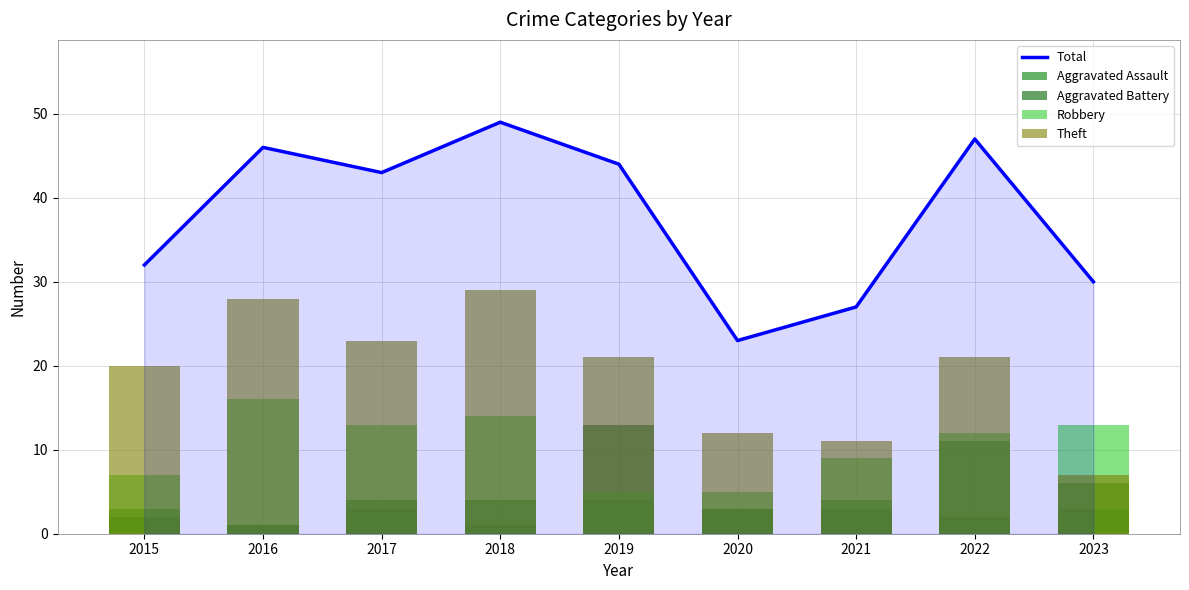

What are all the series names shown in the legend?

Total, Aggravated Assault, Aggravated Battery, Robbery, Theft